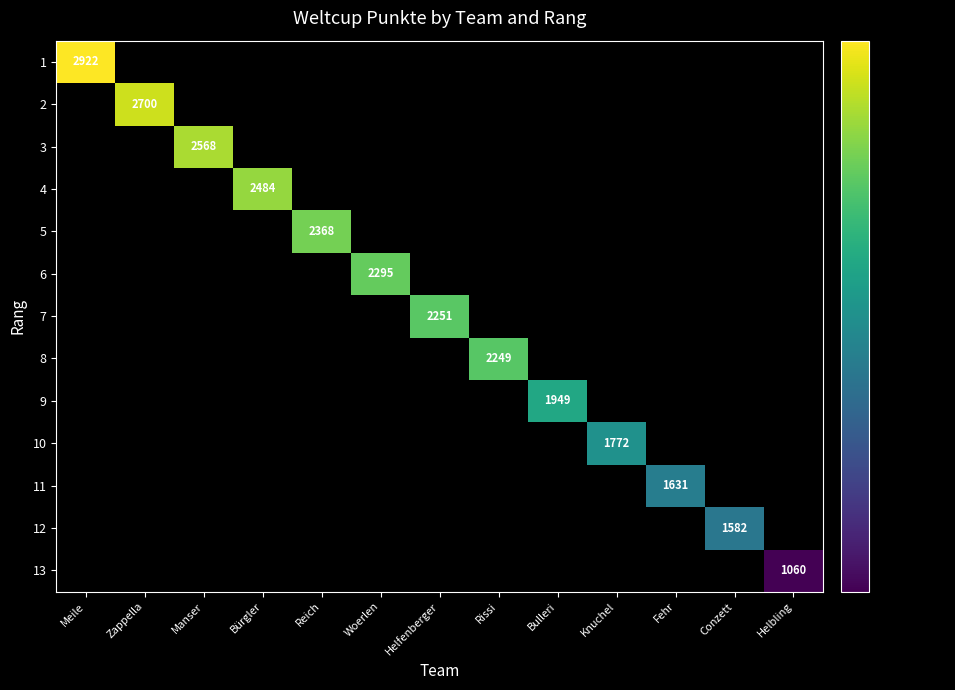

Between Helfenberger and Bulleri, which is larger?

Helfenberger